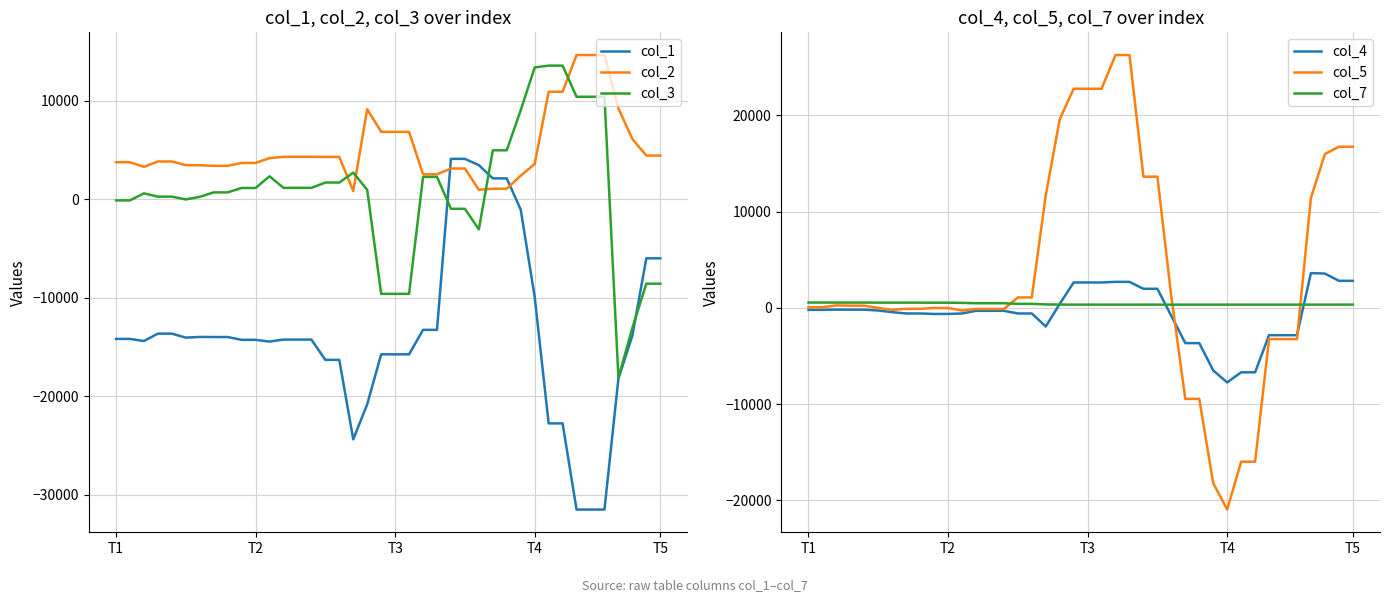

What is the sum of all col_7 values?

16547